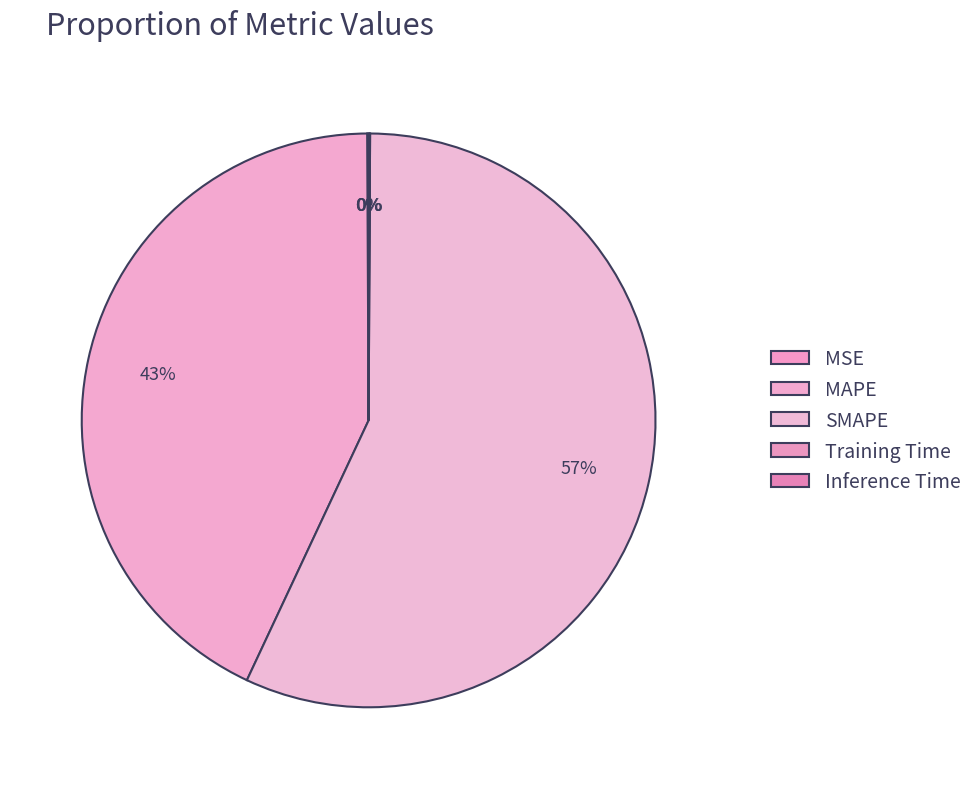

How many segments does this pie chart have?

5